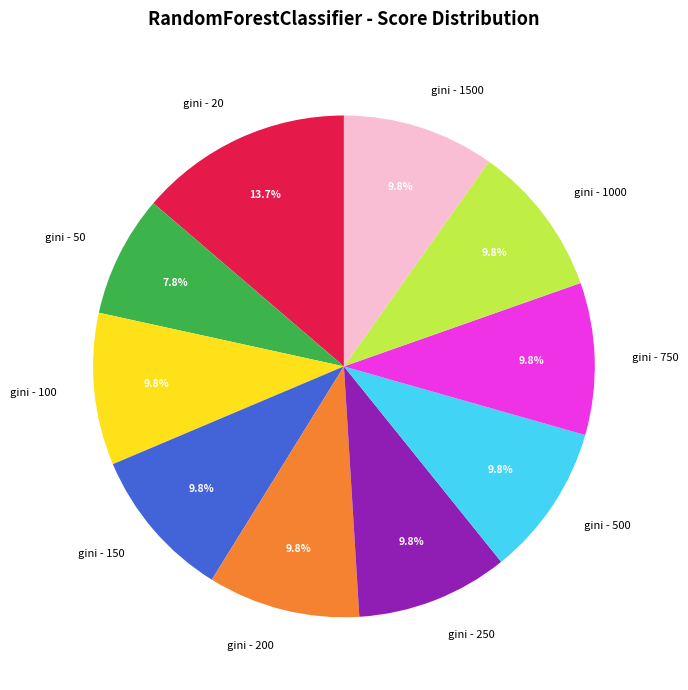

Combined, what portion of the pie is gini - 150 and gini - 250?

19.6%